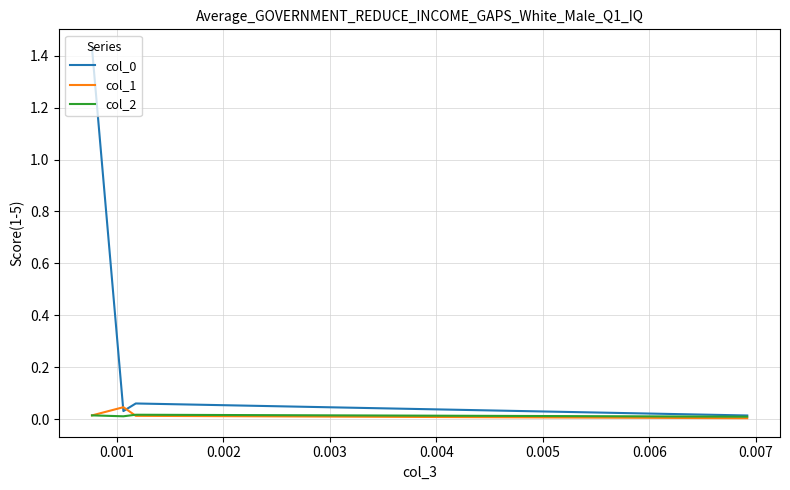

Rank the series by their maximum value, from highest to lowest.

col_0, col_1, col_2